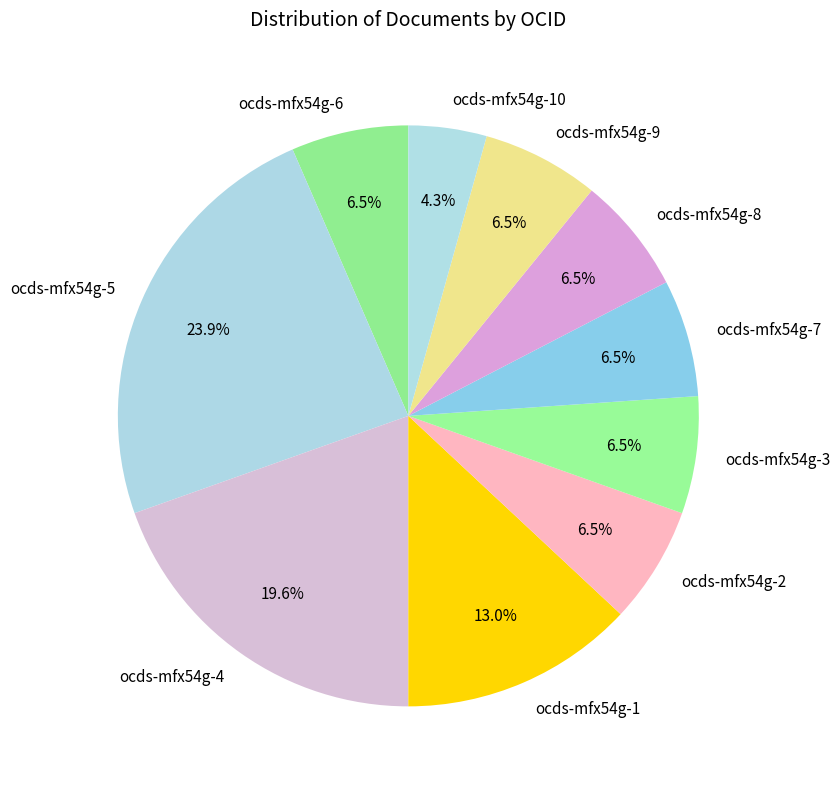

What is the ratio of the value at ocds-mfx54g-7 to the value at ocds-mfx54g-8?

1.0